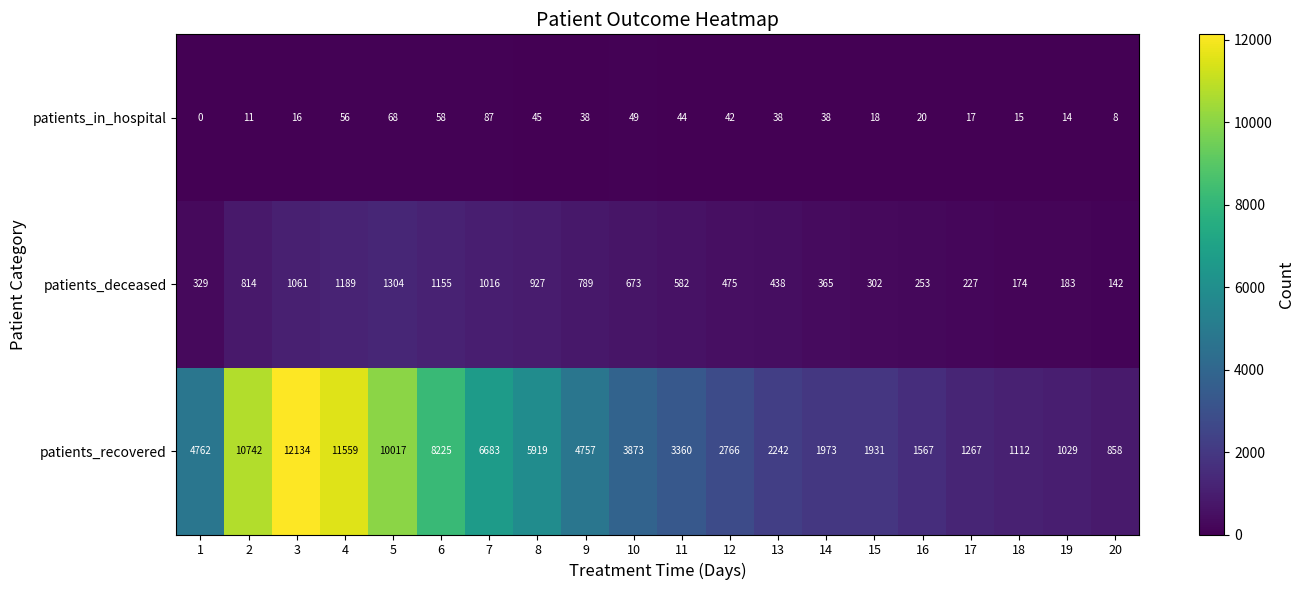

What is the maximum value shown in the chart?

12134